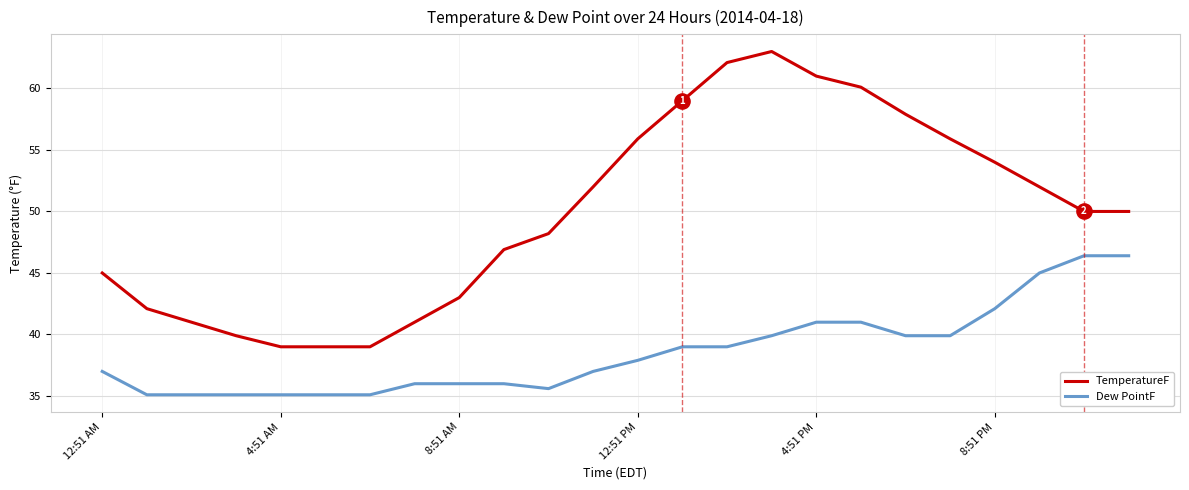

Which series has the largest total across all categories?

TemperatureF